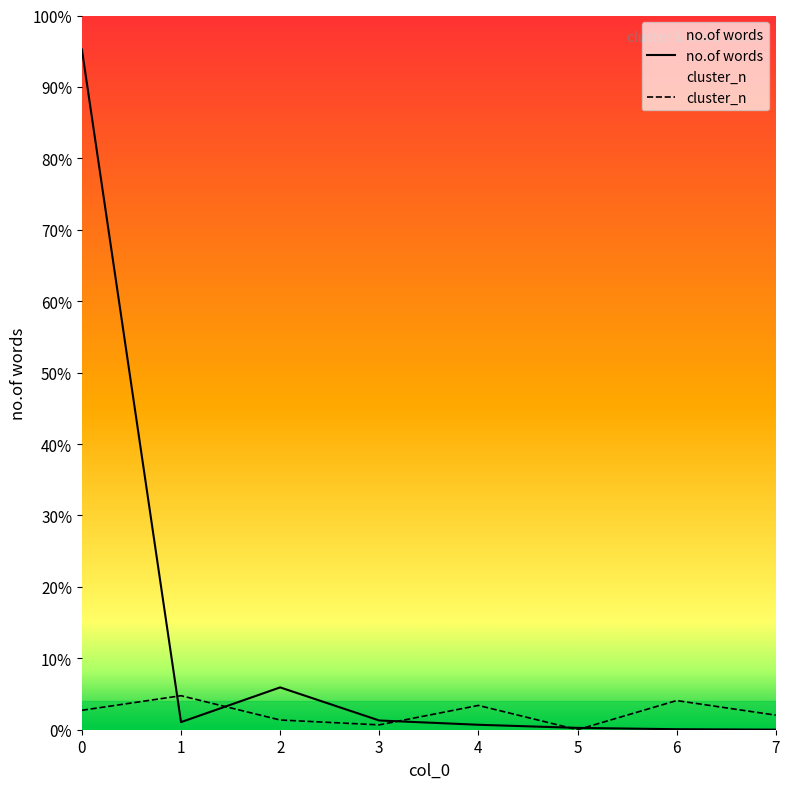

Between 3 and 1, which is larger?

3